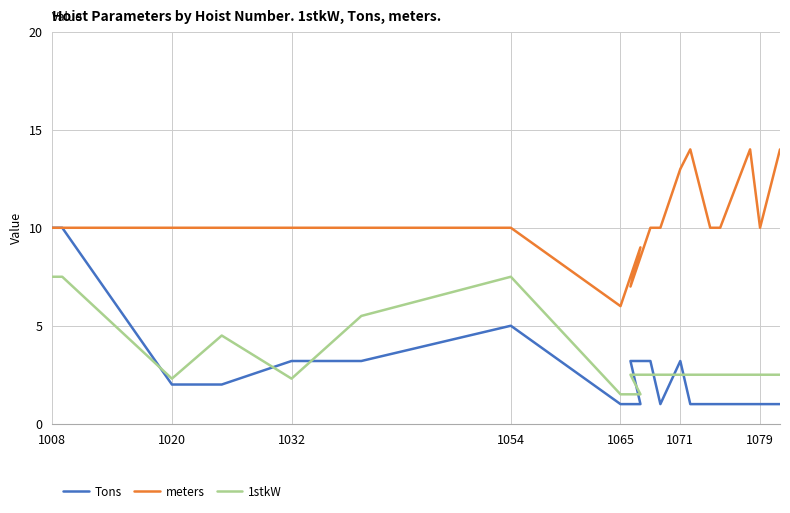

True or false: Tons and 1stkW cross at least once.

True